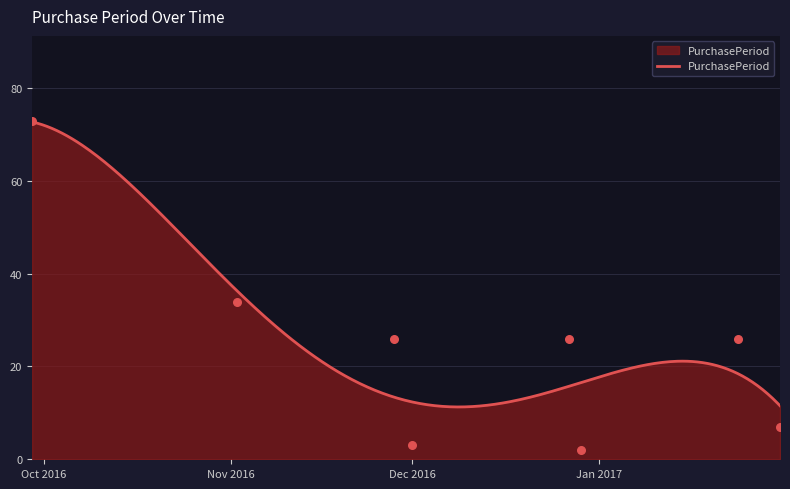

Approximately how many times larger is the value at 2017-01-24 compared to 2016-12-29?

13.0